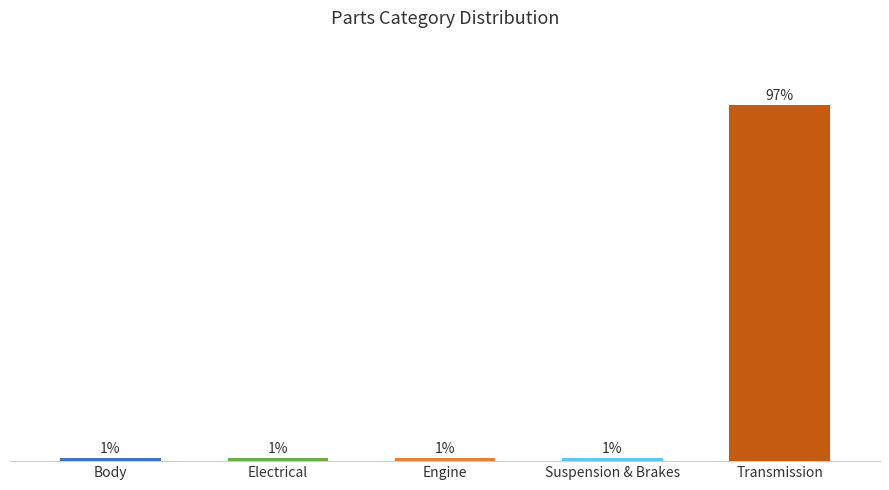

Does the chart contain stacked bars?

No